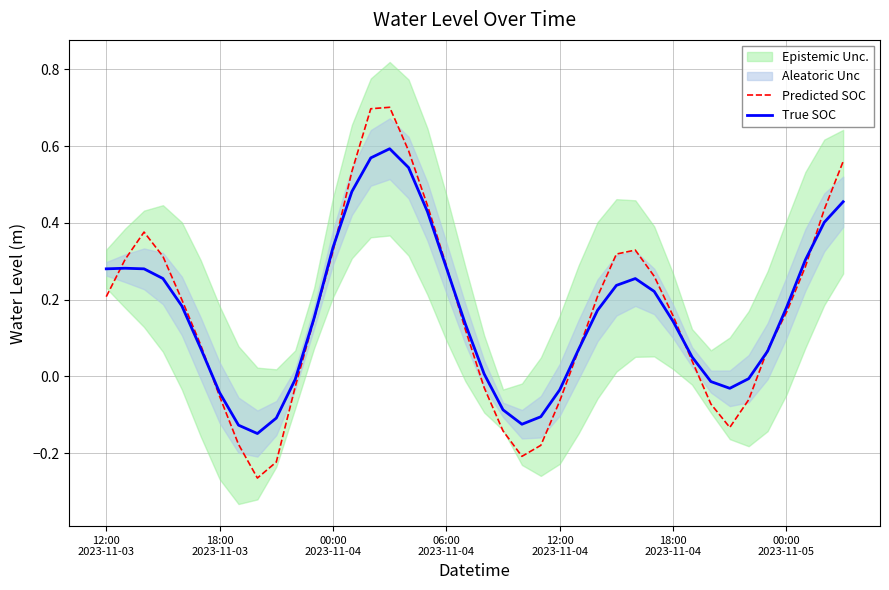

At which category is the sum across all series the highest?

15